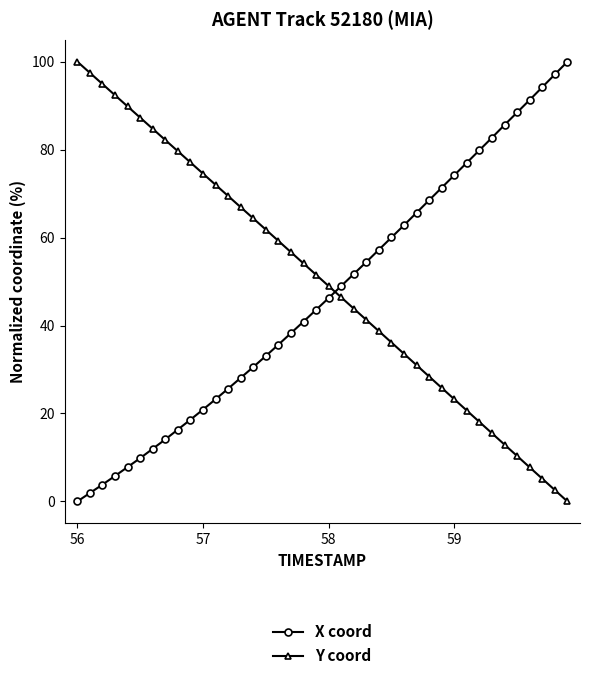

What is the value of the Y coord point at the 5th from the left?

89.8